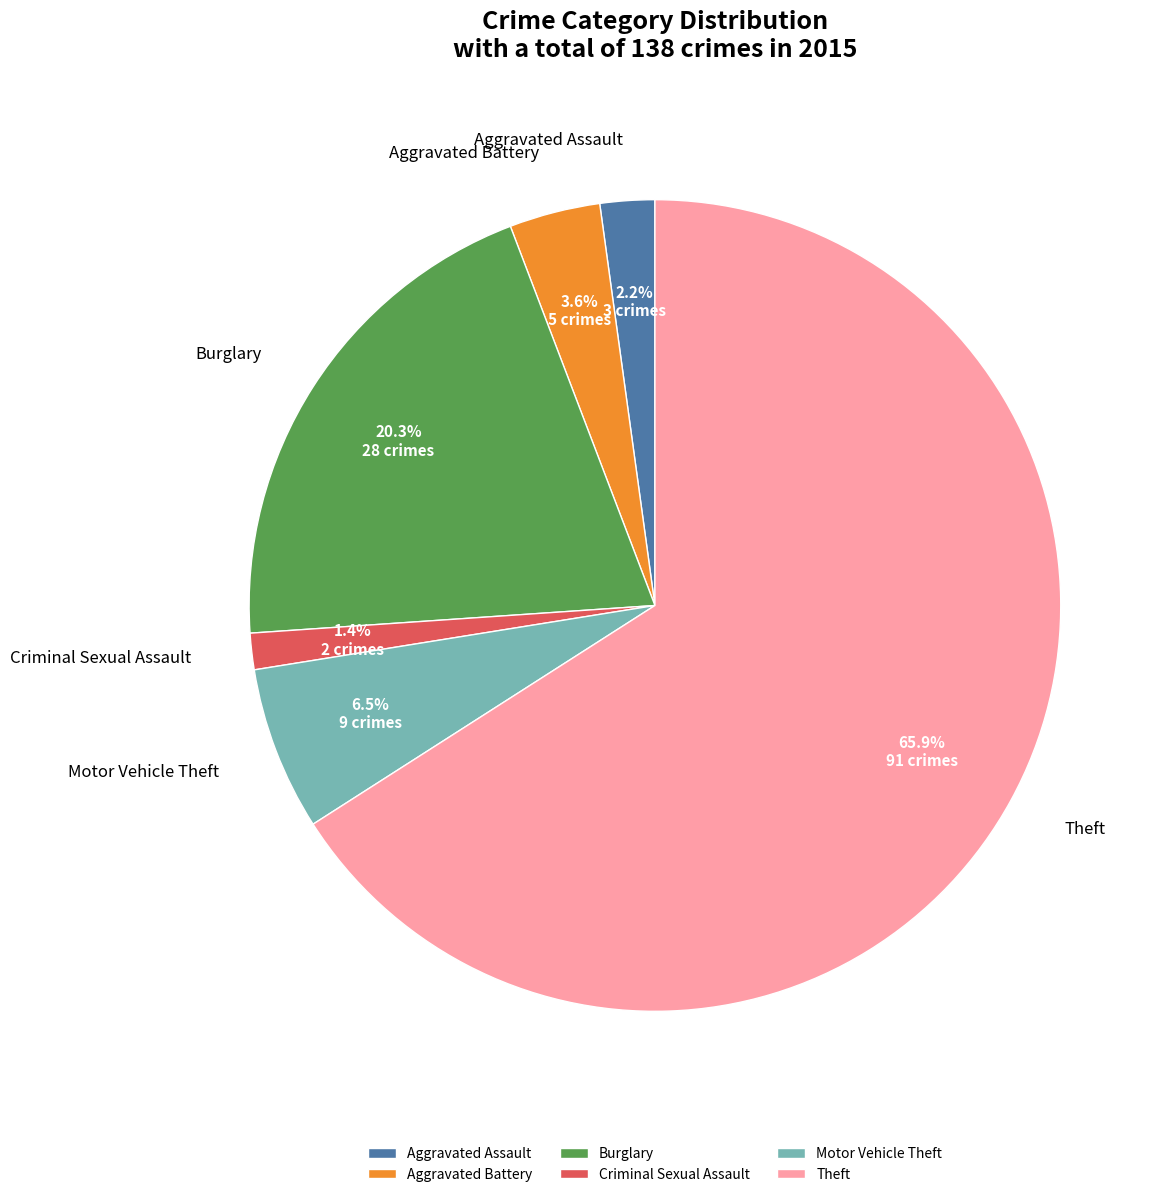

Which category has the biggest portion of the pie?

Theft